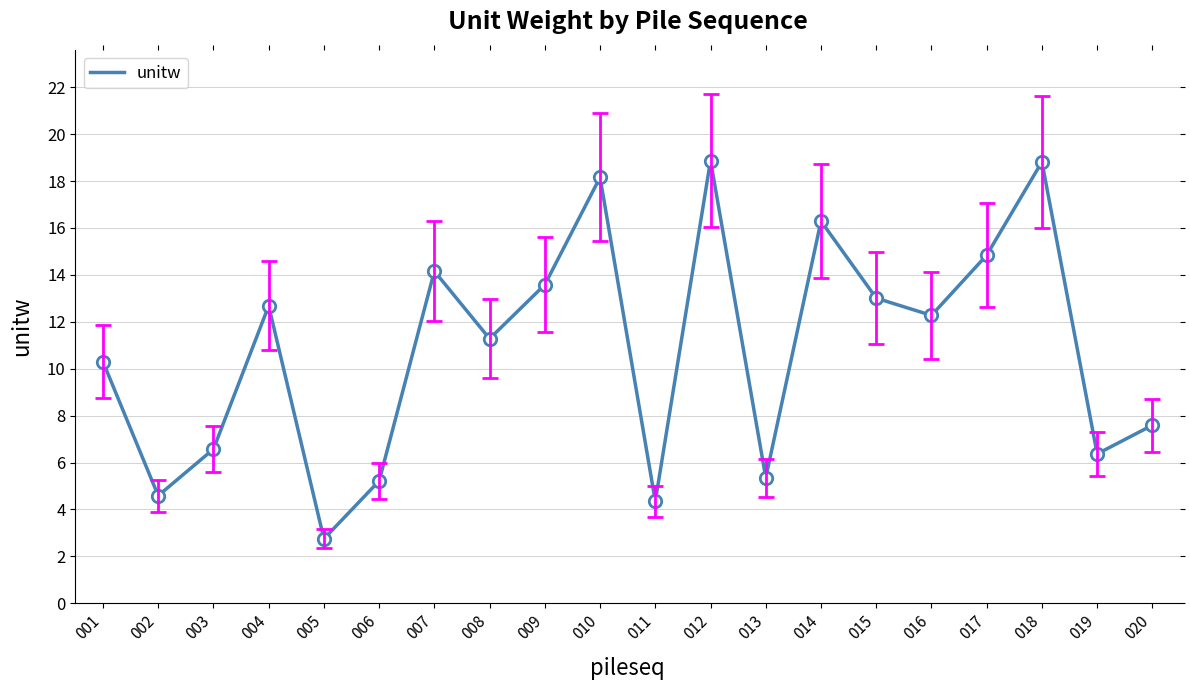

Approximately how many times larger is the value at 016 compared to 008?

1.1